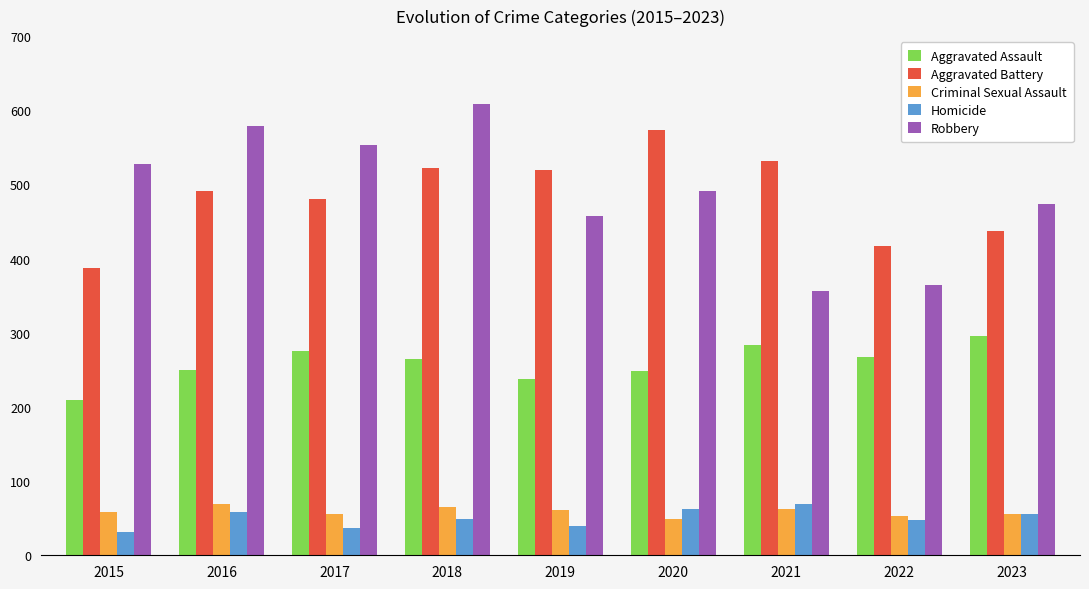

What is the value of the Aggravated Assault bar at the 2nd from the left?

250